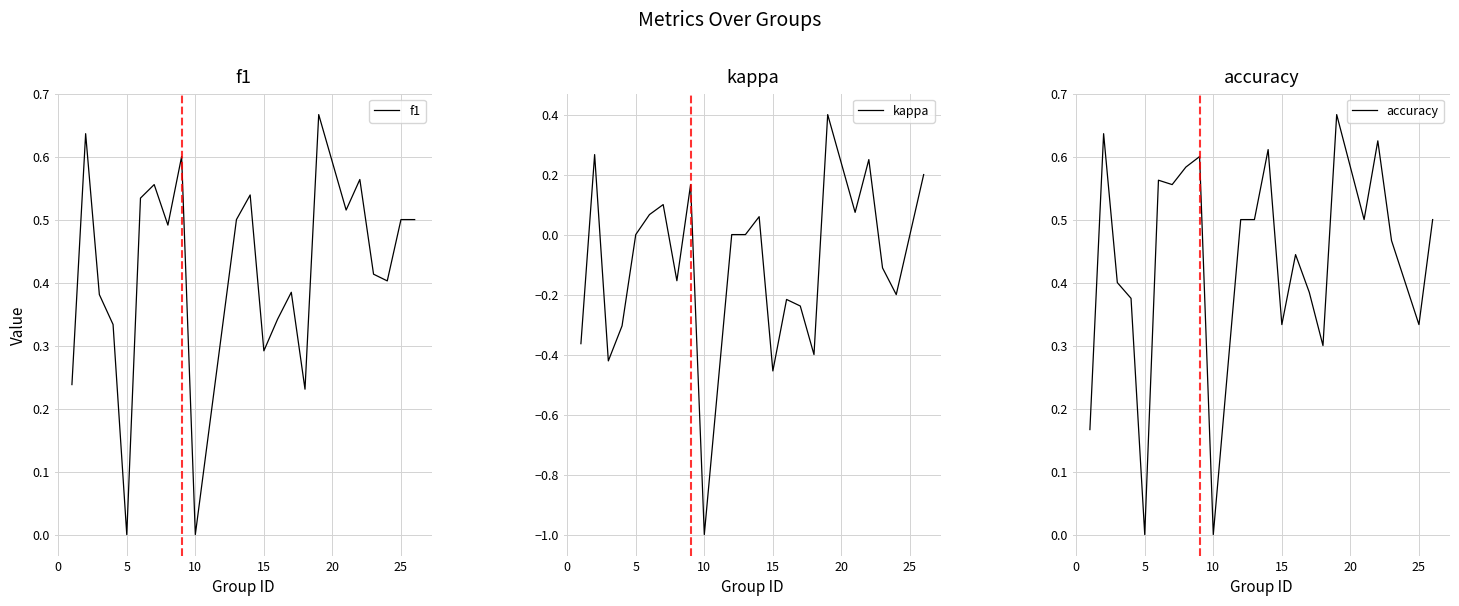

How many values in accuracy are above zero?

22